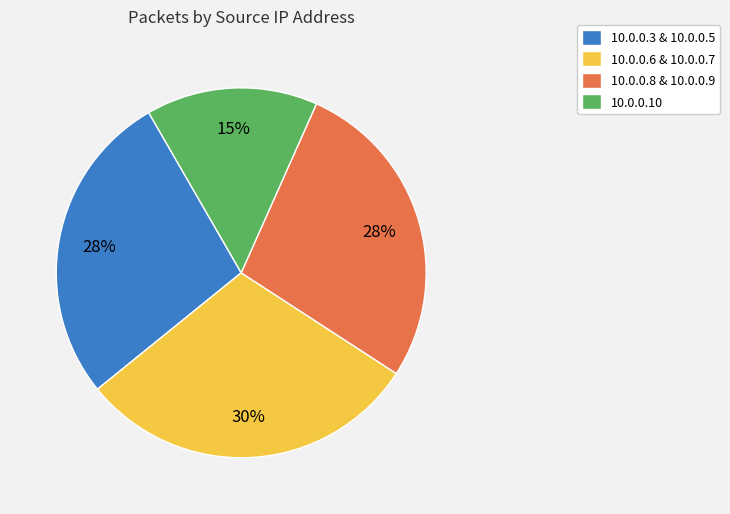

What is the smallest slice in the pie chart?

10.0.0.10